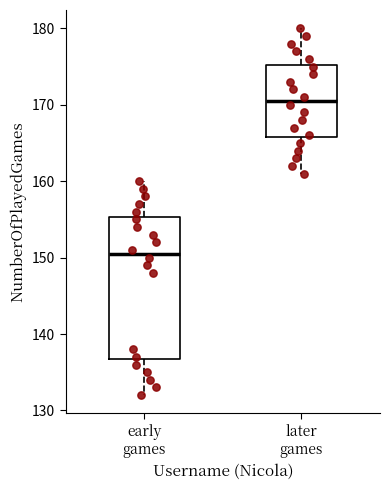

Where does the upper whisker of the box for later games end on the y-axis? The values are not printed on the chart, so give them approximately, as read against the axis.

180